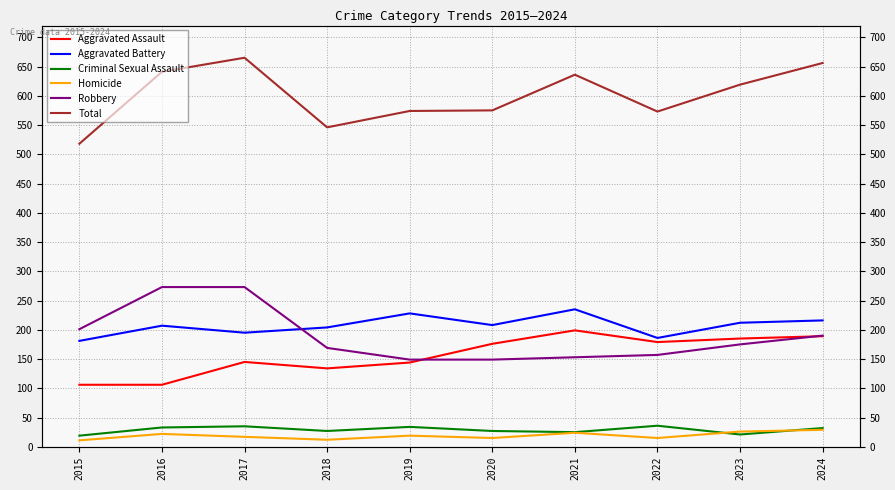

Which label corresponds to the largest value in the chart?

2017